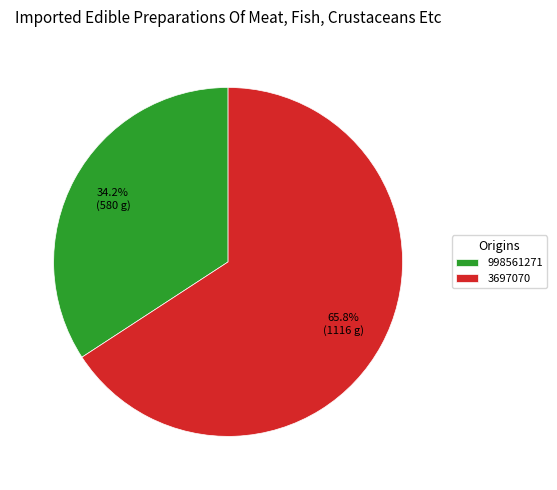

To the nearest percent, what is the difference between the largest and smallest slice percentages?

32%